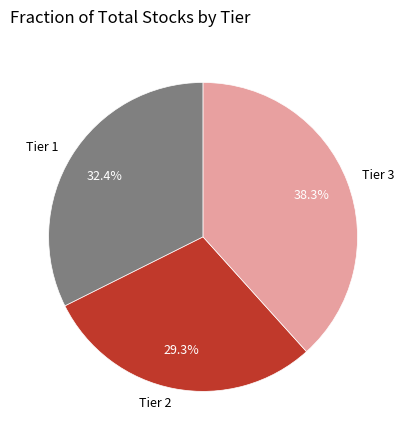

How many slices are in this pie chart?

3